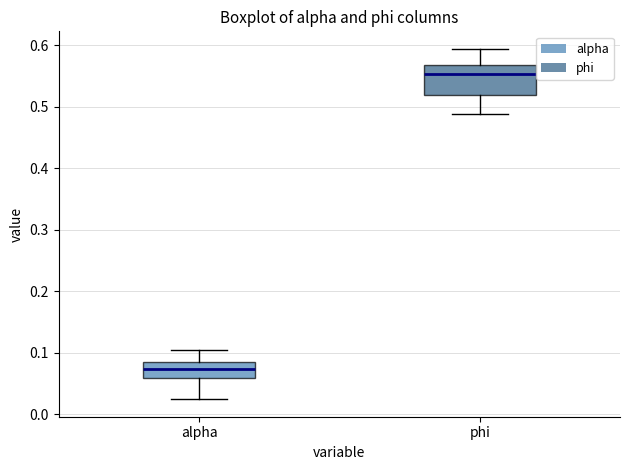

Reading left to right, read every box against the y-axis: the position of its median line, the range the box covers, and the ends of its whiskers. The values are not printed on the chart, so give them approximately, as read against the axis.

alpha: median 0.07, box 0.06 to 0.08, whiskers 0.02 to 0.10
phi: median 0.55, box 0.52 to 0.57, whiskers 0.49 to 0.59